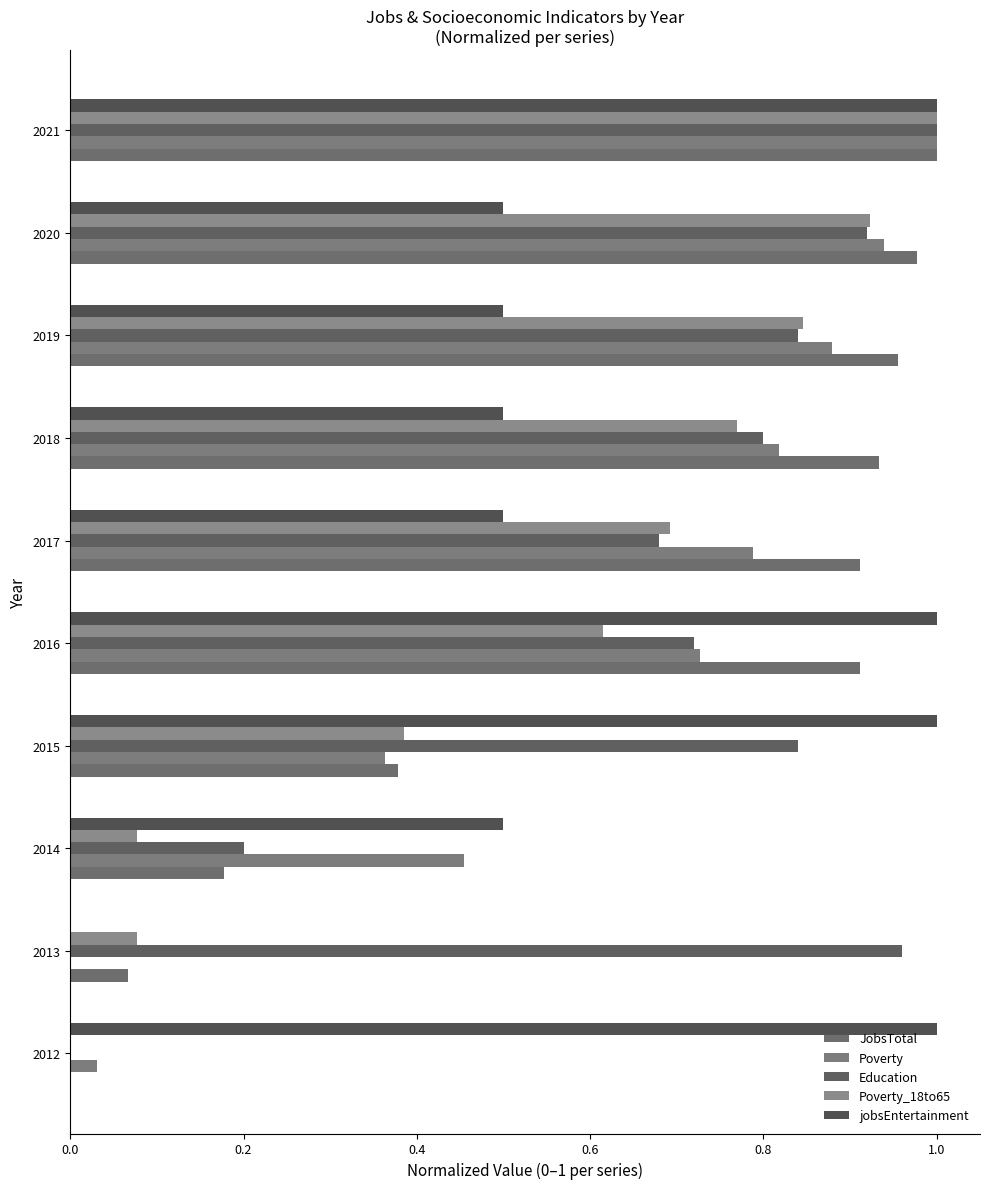

What are all the series names shown in the legend?

JobsTotal, Poverty, Education, Poverty_18to65, jobsEntertainment